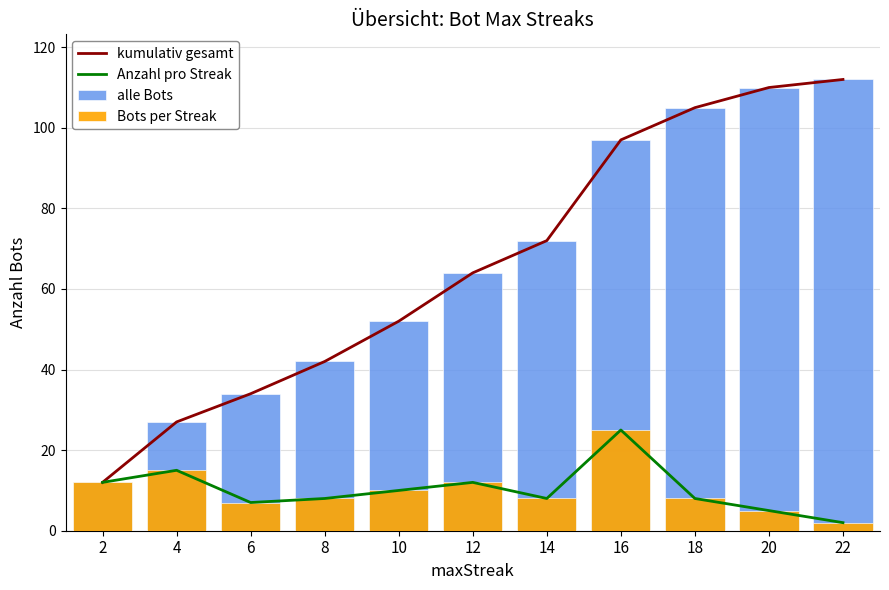

The alle Bots series shows 53 at 16. True or false?

False